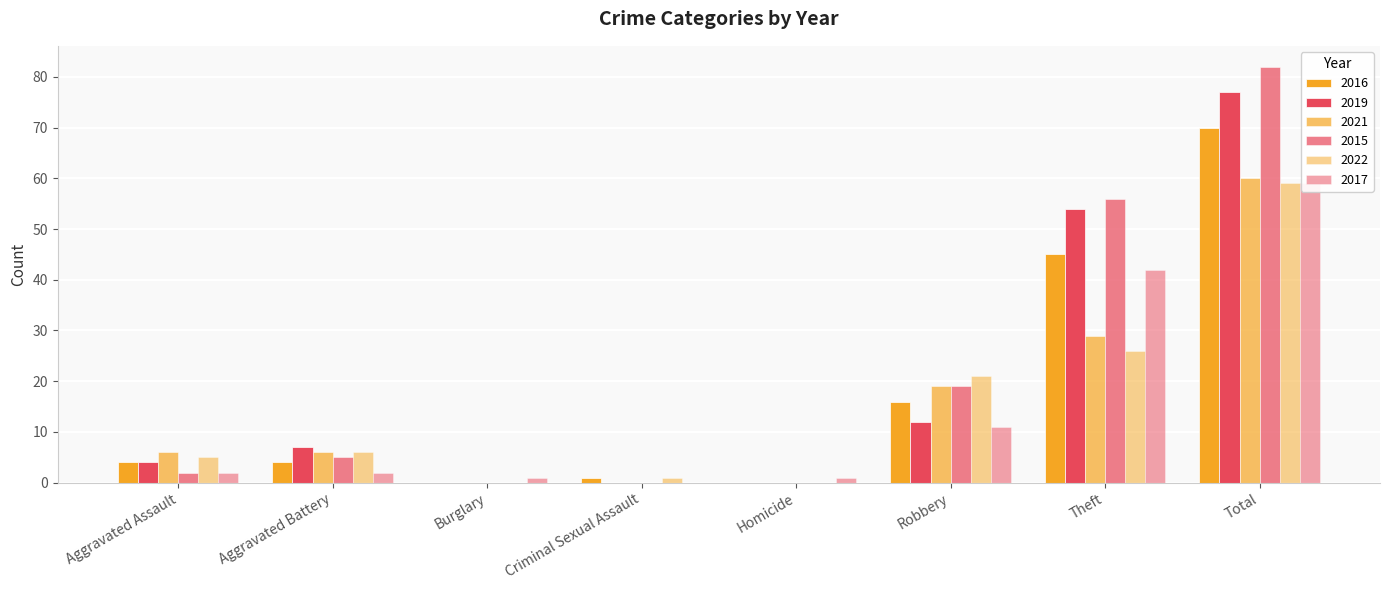

At which category does the chart reach its minimum across all series?

Burglary